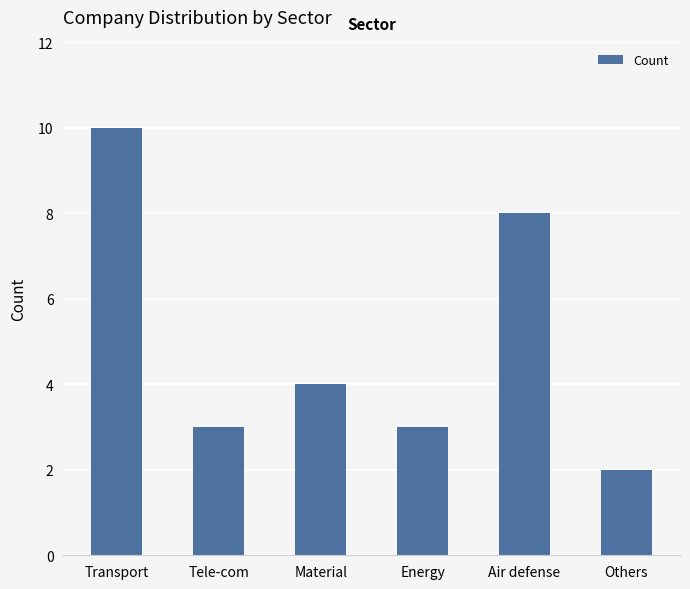

Read the value at Transport.

10